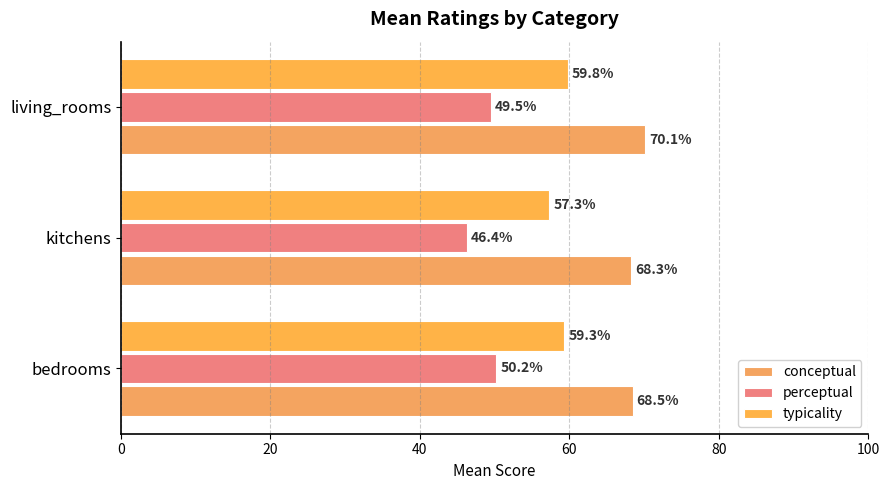

What is the lowest value of the perceptual series?

46.4